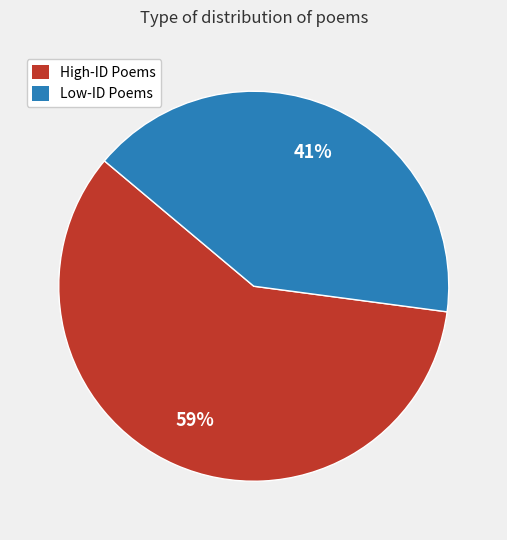

Does any single category account for the majority?

Yes